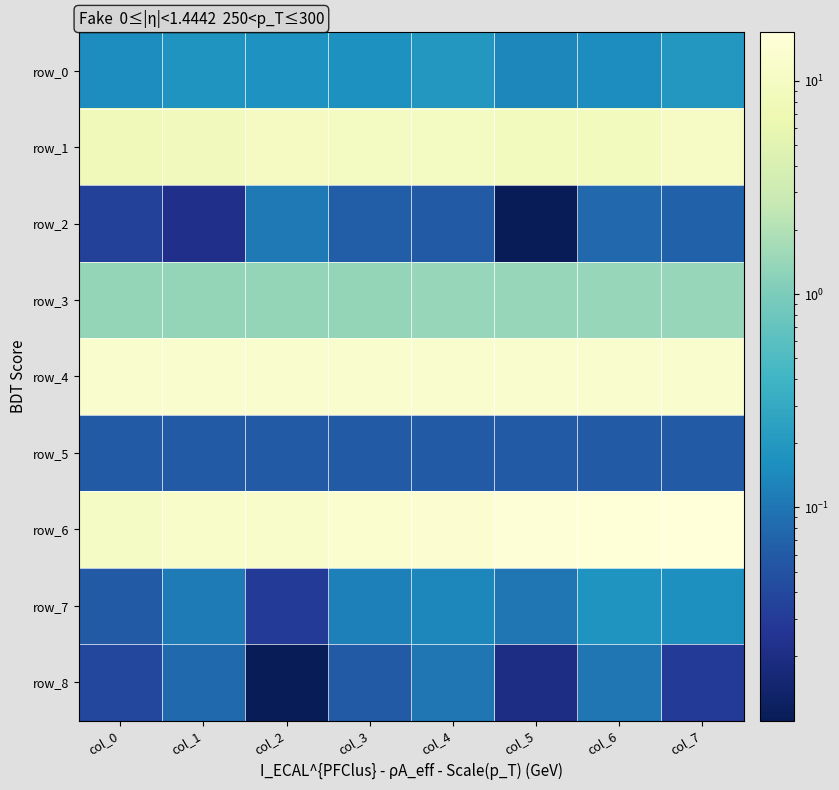

What is the difference between the maximum and minimum values in the row_7 series?

0.1